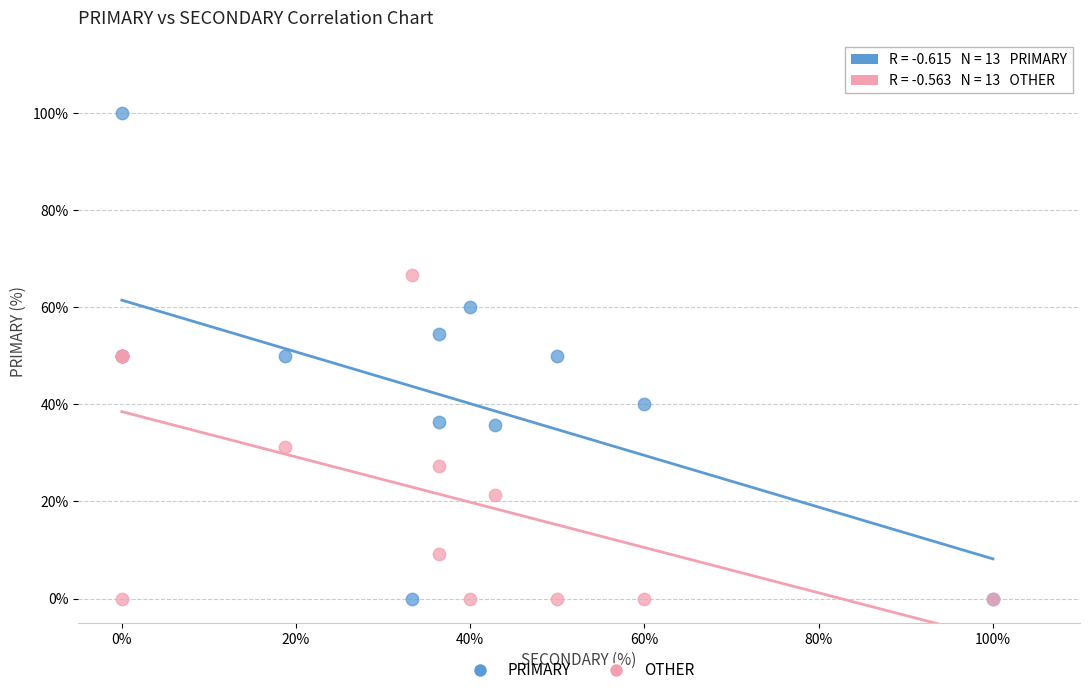

What is the X range (max minus min) for the scatter plot?

100.0